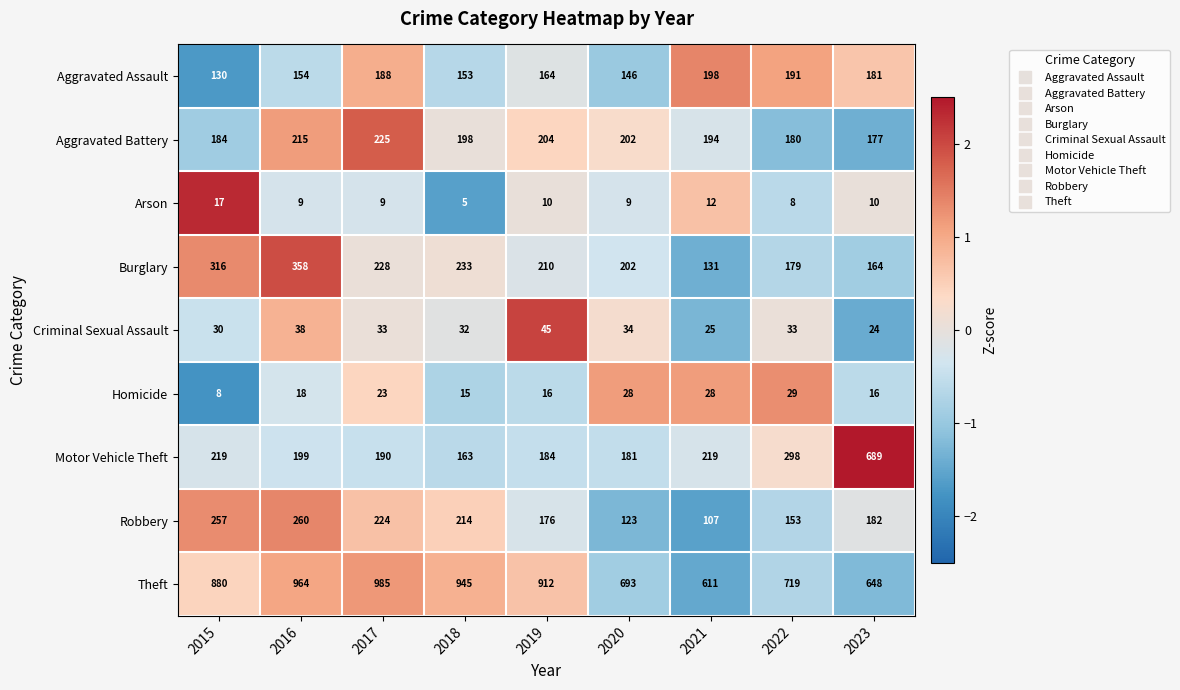

True or false: Criminal Sexual Assault has a value of 34 at 2020.

True